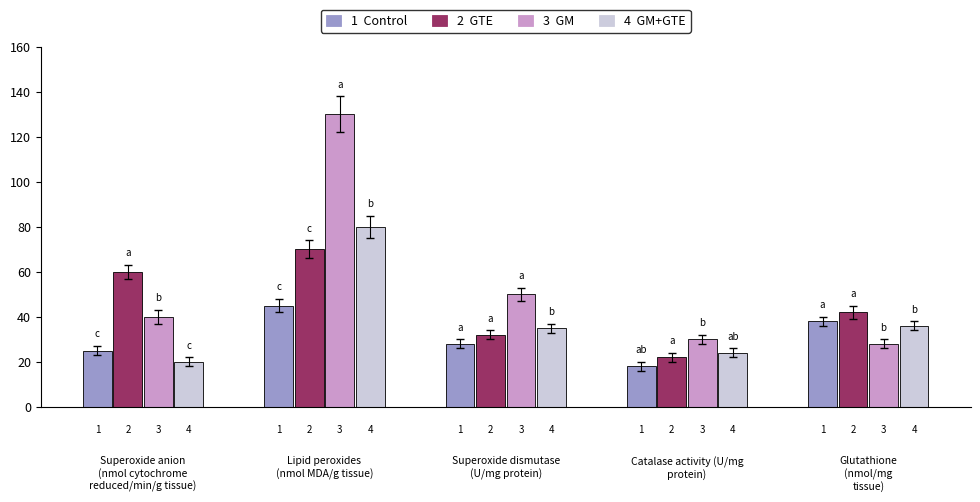

Does the chart contain stacked bars?

No